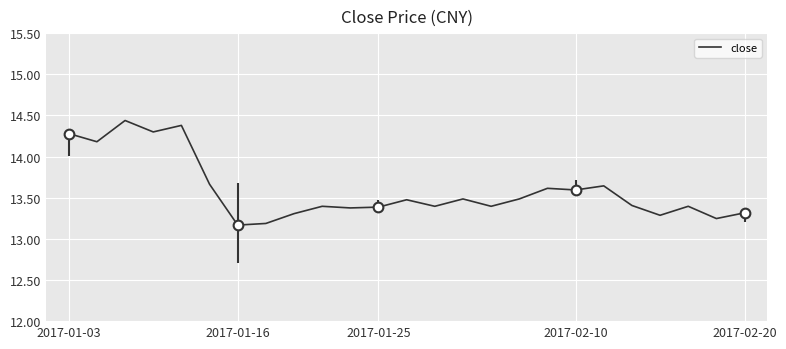

Is it true that close equals 13.3 at 2017-02-20?

True